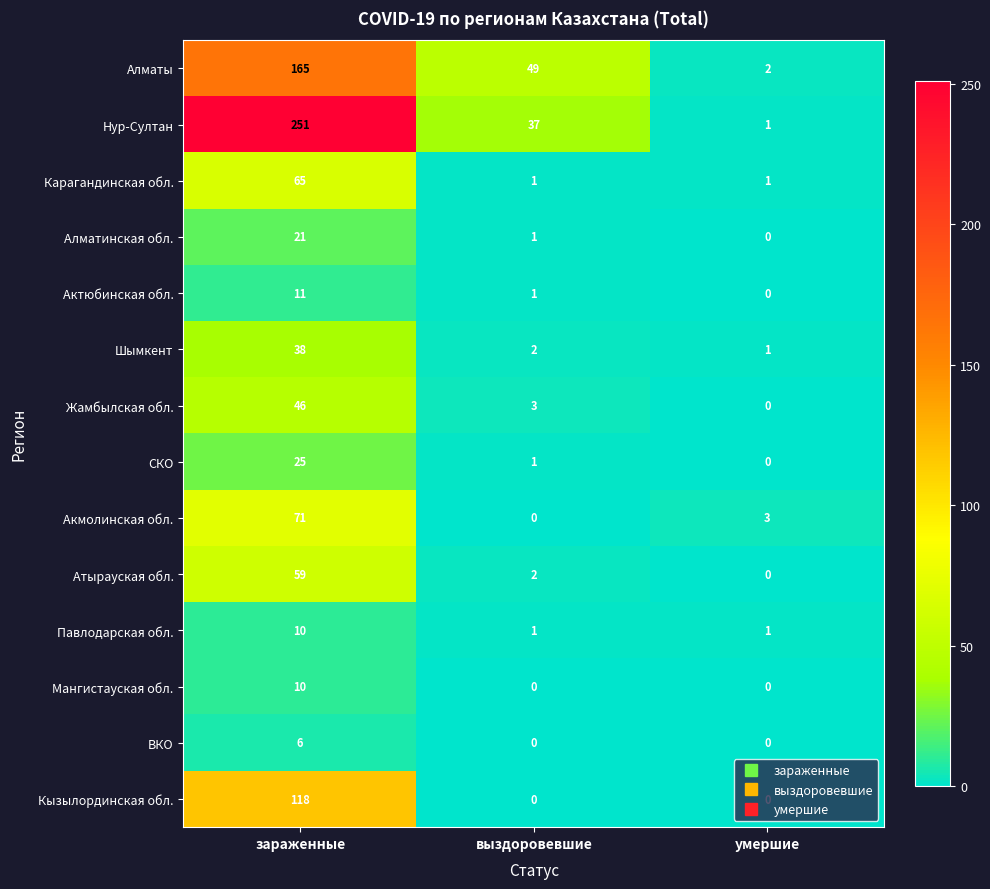

How many ВКО values are between 0 and 6?

3